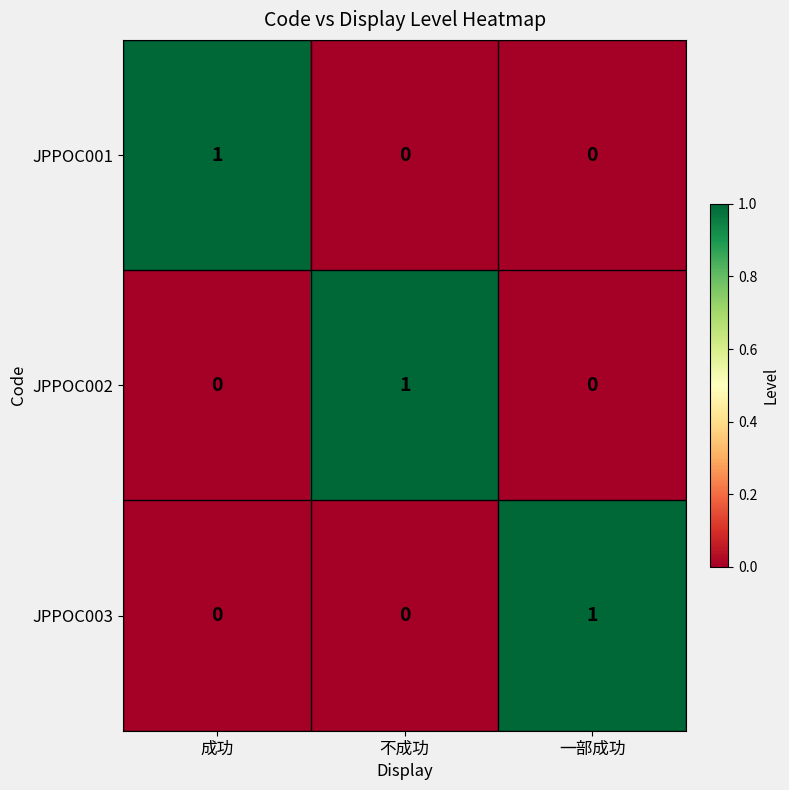

Is the value of JPPOC001 at 成功 greater than the value of JPPOC003 at 不成功?

Yes